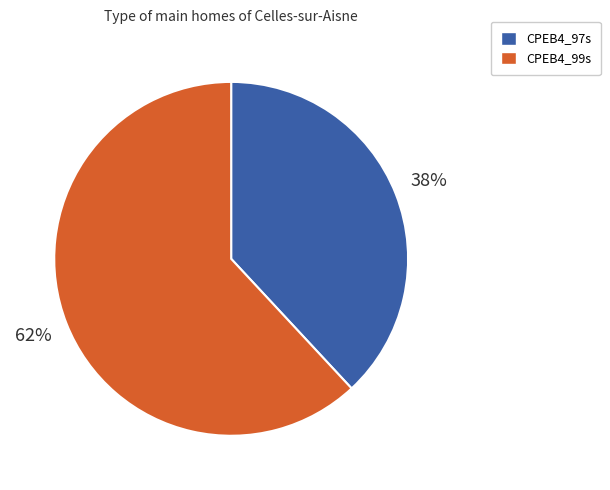

Rank the categories by value from highest to lowest.

CPEB4_99s, CPEB4_97s